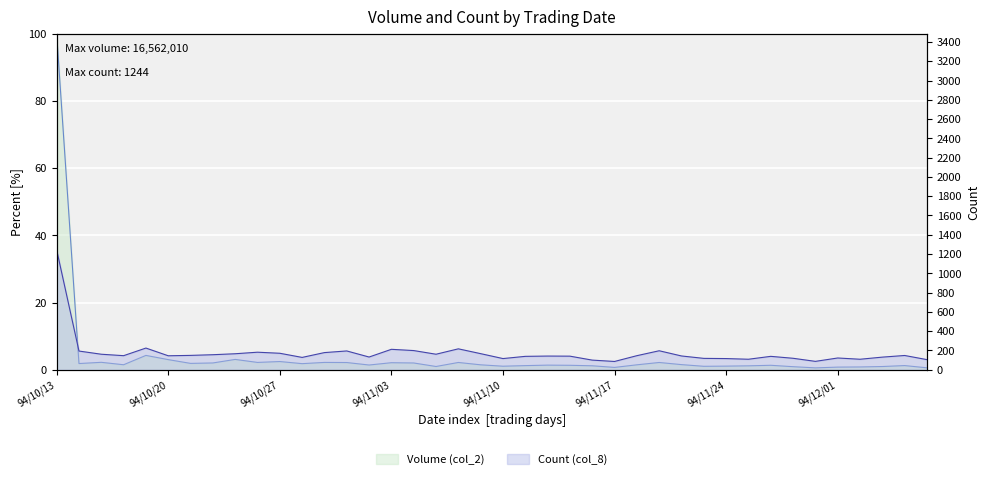

List the labels in order of col_2 value, largest first.

94/10/13, 94/10/19, 94/10/25, 94/10/20, 94/10/27, 94/10/17, 94/10/31, 94/10/26, 94/11/08, 94/11/21, 94/11/01, 94/11/03, 94/10/24, 94/11/04, 94/10/21, 94/10/14, 94/10/28, 94/11/22, 94/10/18, 94/11/18, 94/11/09, 94/11/02, 94/11/14, 94/11/28, 94/11/15, 94/12/06, 94/11/11, 94/11/16, 94/11/25, 94/11/24, 94/11/10, 94/11/23, 94/11/07, 94/12/05, 94/11/29, 94/12/02, 94/12/01, 94/11/17, 94/12/07, 94/11/30